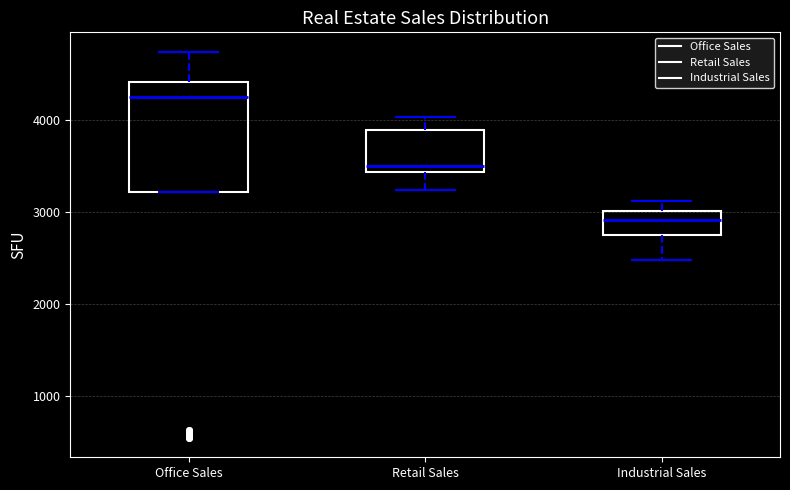

Reading left to right, read every box against the y-axis: the position of its median line, the range the box covers, and the ends of its whiskers. The values are not printed on the chart, so give them approximately, as read against the axis.

Office Sales: median 4300, box 3200 to 4400, whiskers 3200 to 4700
Retail Sales: median 3500, box 3400 to 3900, whiskers 3200 to 4000
Industrial Sales: median 2900, box 2800 to 3000, whiskers 2500 to 3100